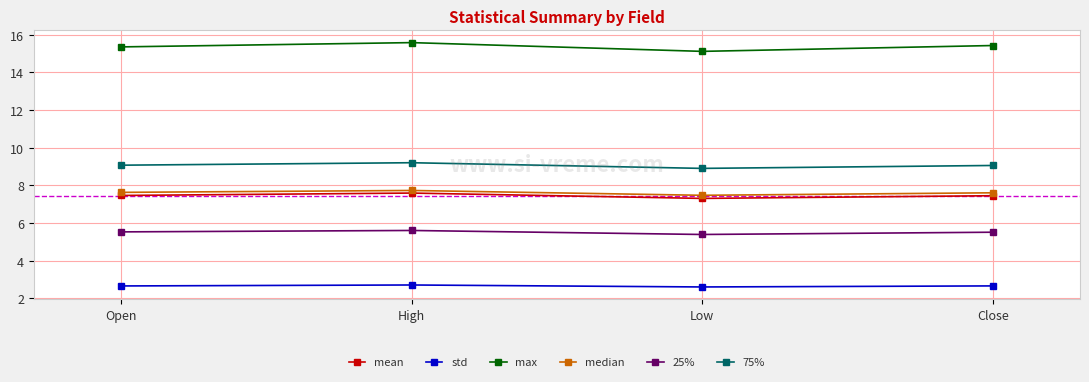

What is the difference between the highest and lowest values at High?

12.9